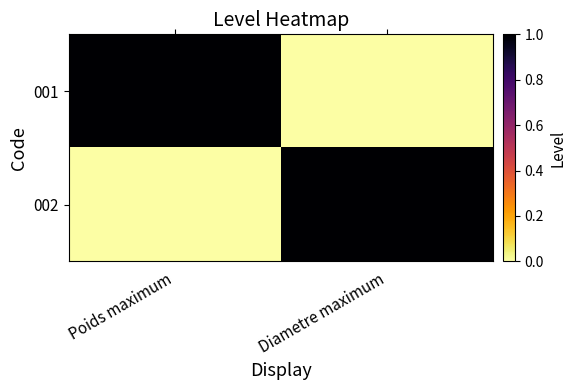

What is the difference between the highest and lowest values at Poids maximum?

1